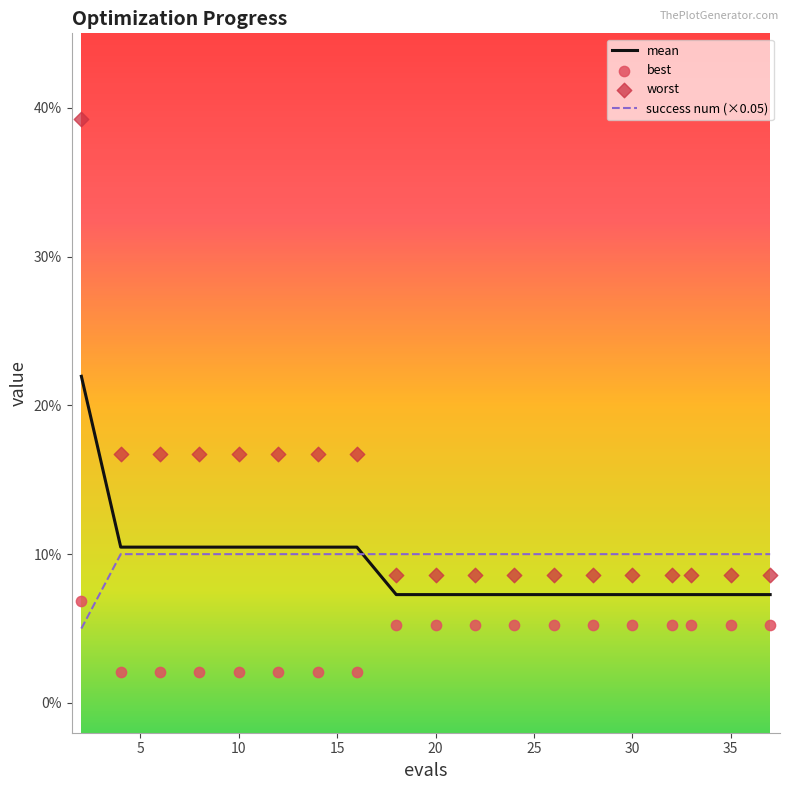

At which category is the sum across all series the highest?

2